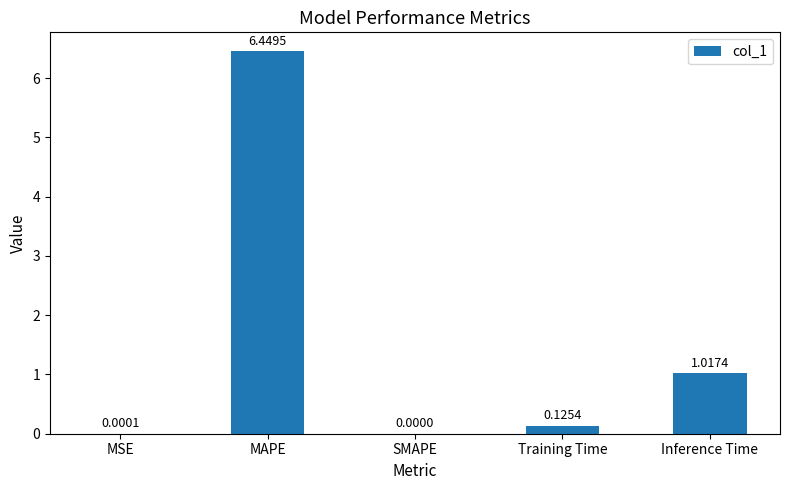

At which label is the value closest to 3?

Inference Time